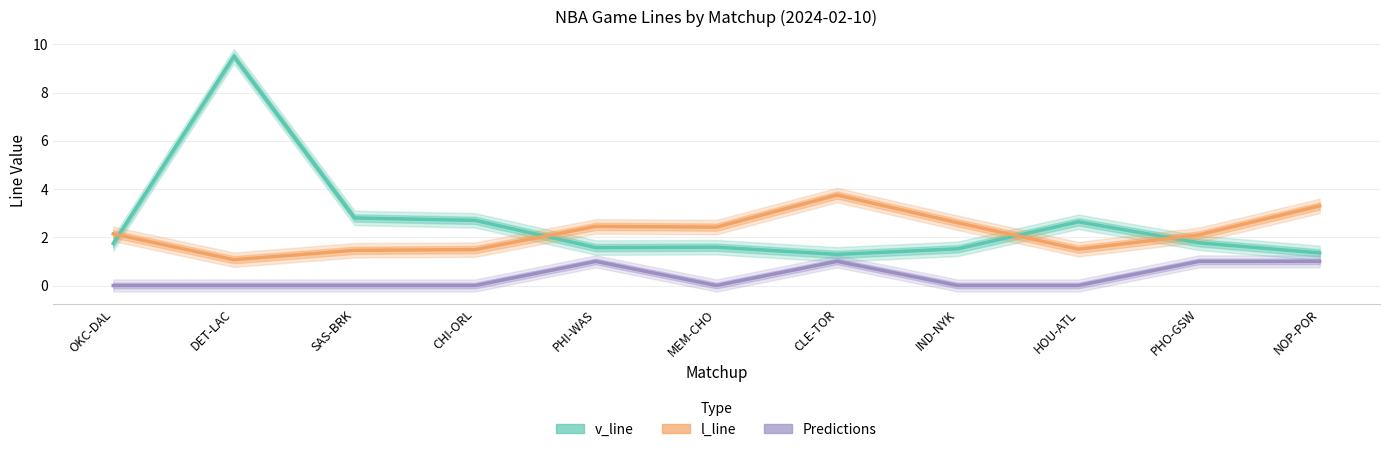

What is the average value of the v_line series?

2.6